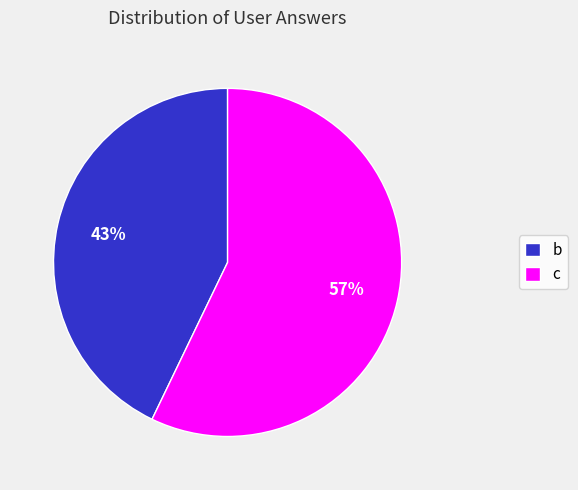

Approximately how many times larger is the value at c compared to b?

1.3